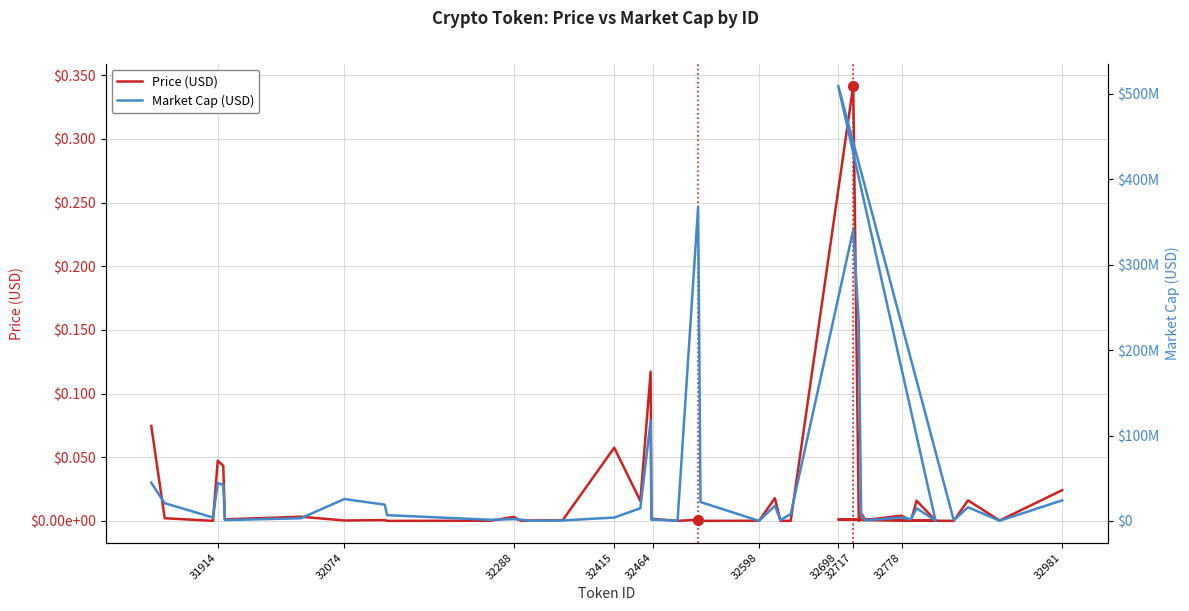

List the series in order of their overall mean, lowest first.

Price (USD), Market Cap (USD)